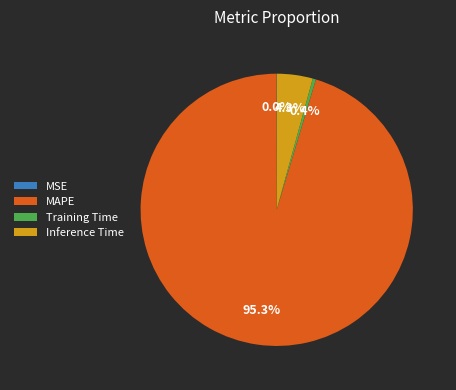

The Inference Time slice represents 13% of the pie. True or false?

False